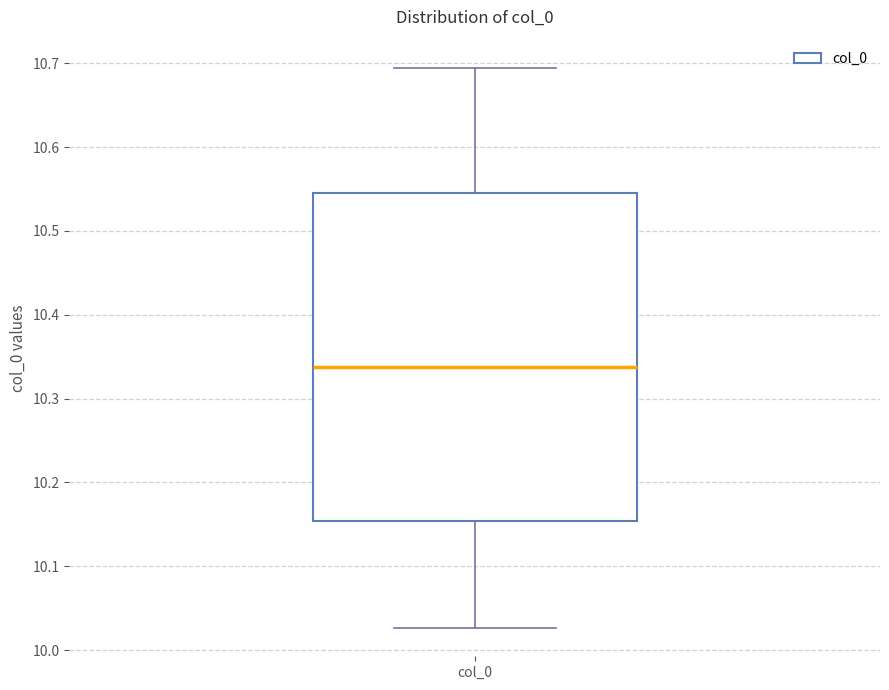

Read this box plot against the y-axis: the position of the median line, the range covered by the box, and the ends of both whiskers. The values are not printed on the chart, so give them approximately, as read against the axis.

median 10.34, box 10.15 to 10.55, whiskers 10.03 to 10.69